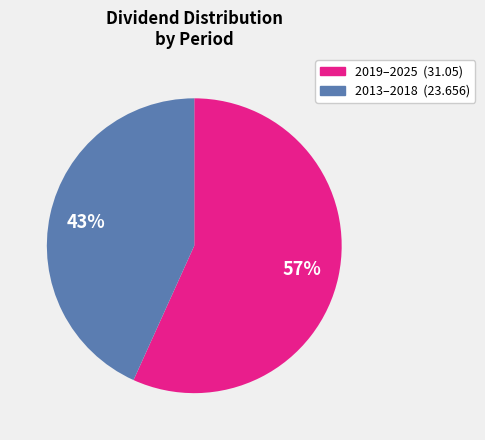

Does any single category account for the majority?

Yes